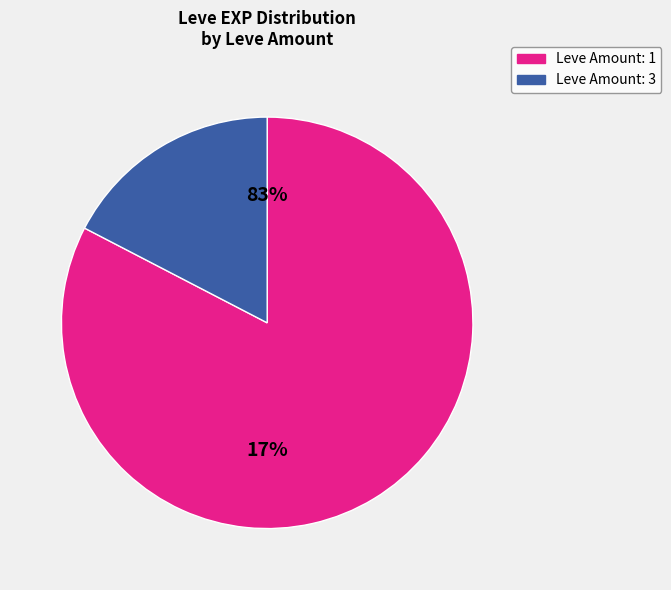

Count the number of slices in the pie.

6